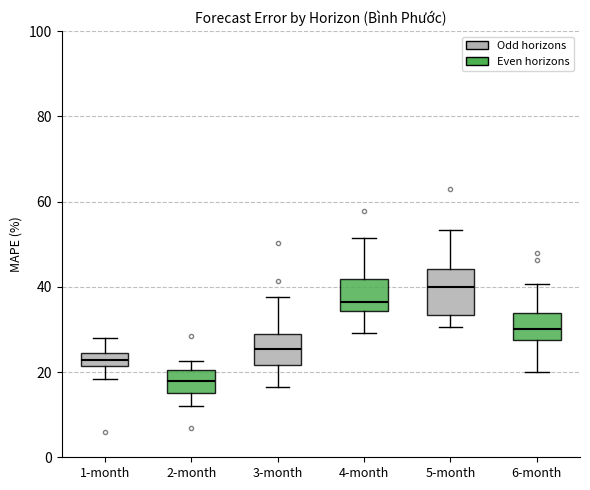

Which box has the highest median line?

5-month